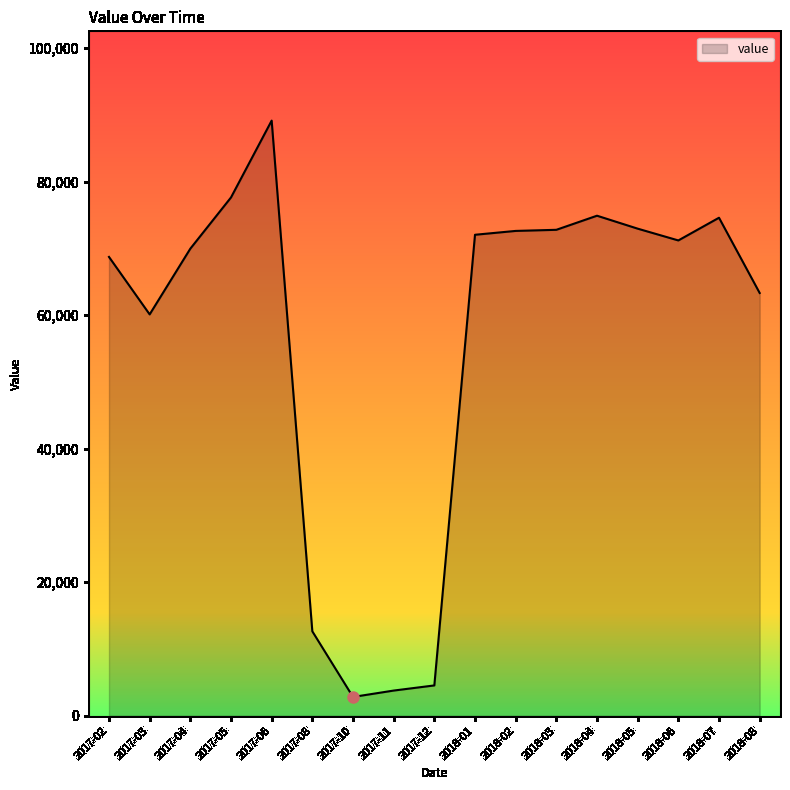

Which category has the lowest value across all series?

2017-10